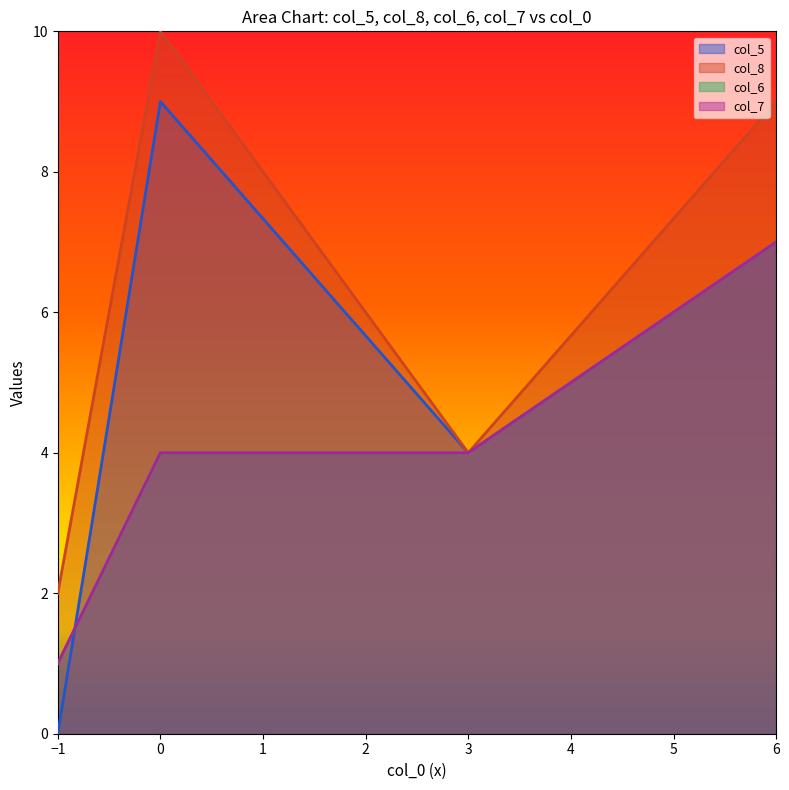

Which series has the largest total across all categories?

col_8